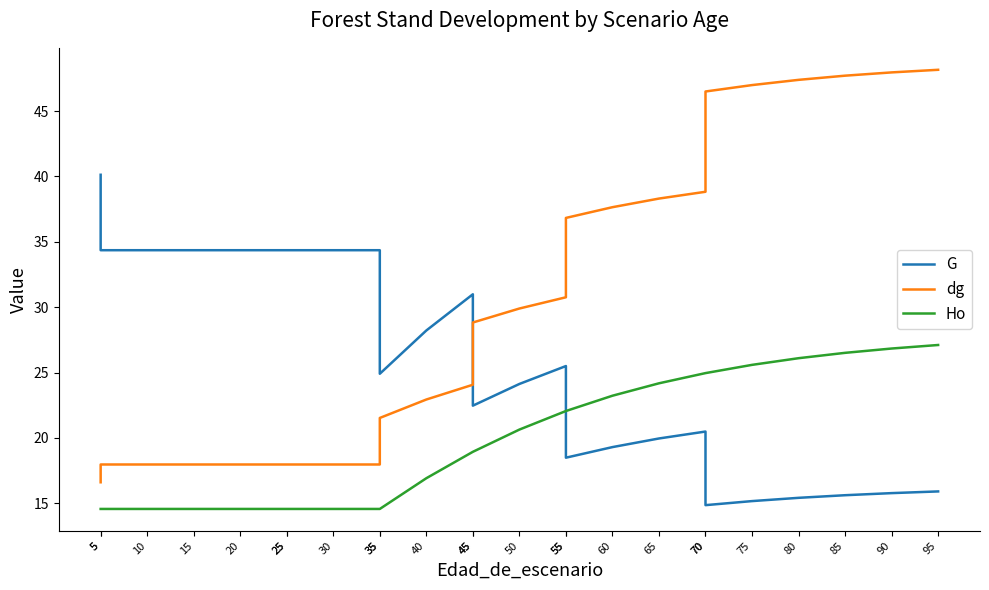

What are all the series names shown in the legend?

G, dg, Ho